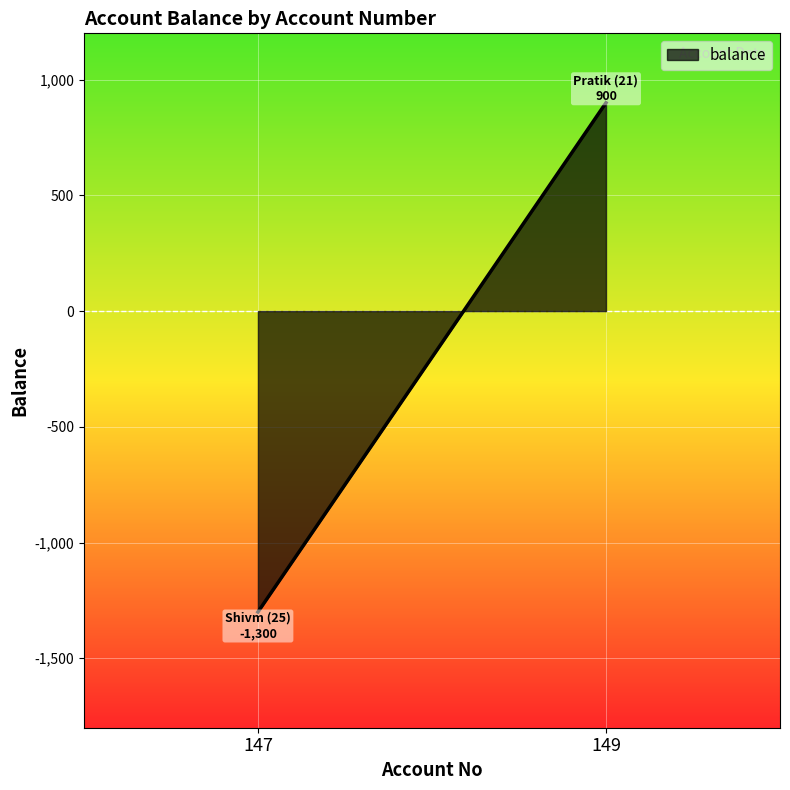

Which label corresponds to the smallest value in the chart?

147